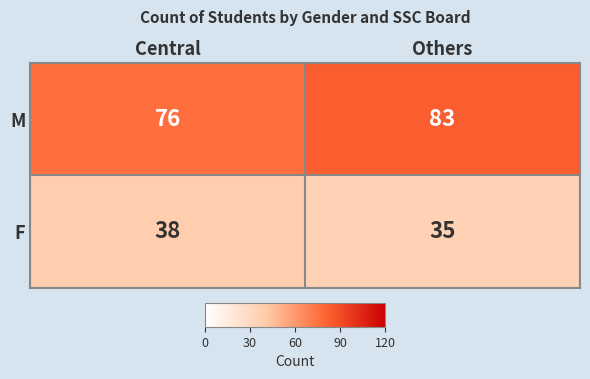

At which category is the sum across all series the highest?

Others